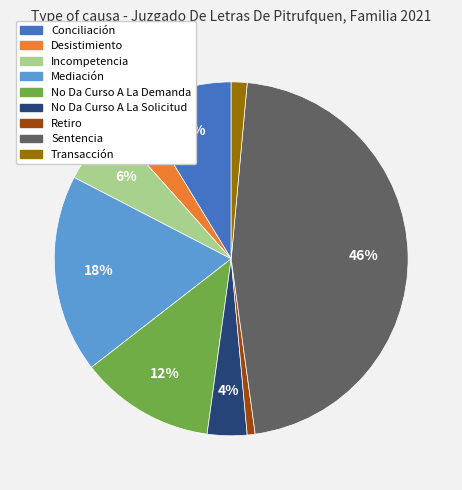

Is it true that Desistimiento is 3% of the pie?

True